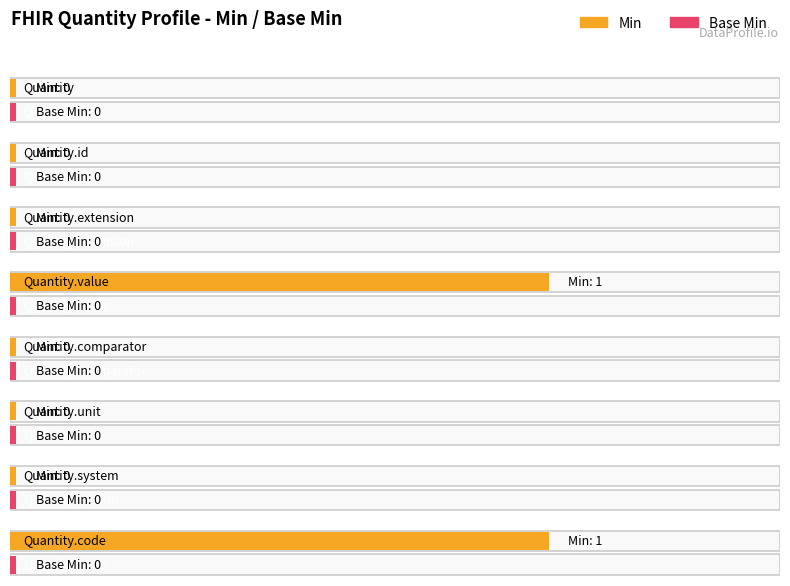

How many bars are there in each group?

2